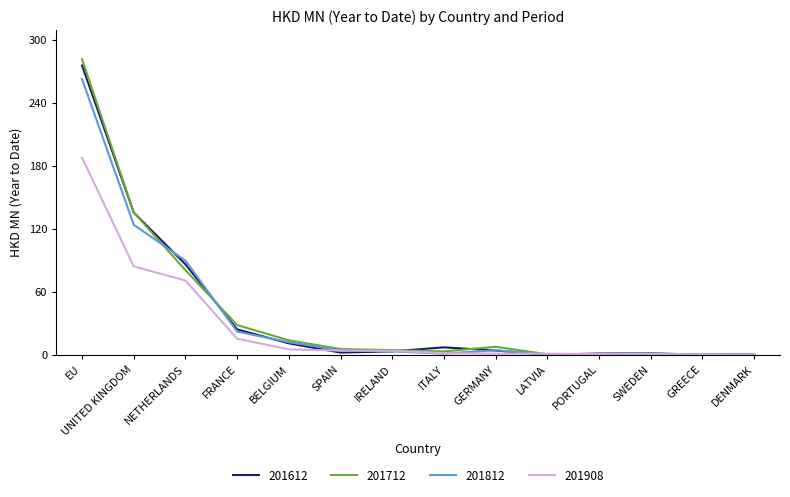

What is the difference between the maximum and second lowest values in the 201812 series?

262.5